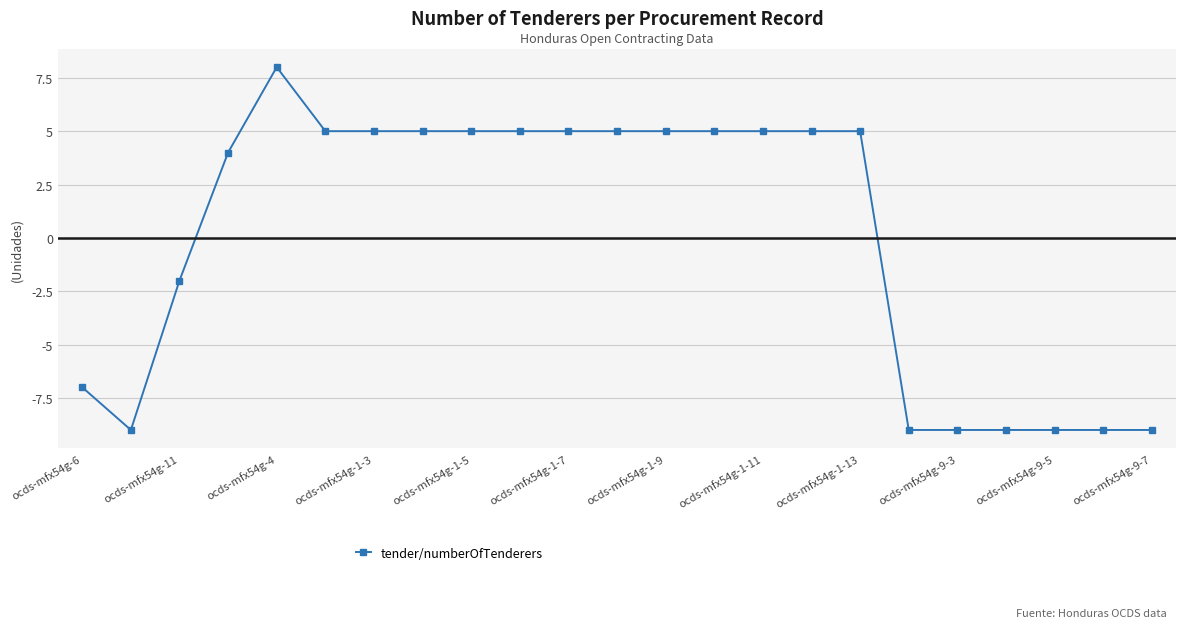

Reading left to right, what are all the values shown in this chart?

-7	-9	-2	4	8	5	5	5	5	5	5	5	5	5	5	5	5	-9	-9	-9	-9	-9	-9